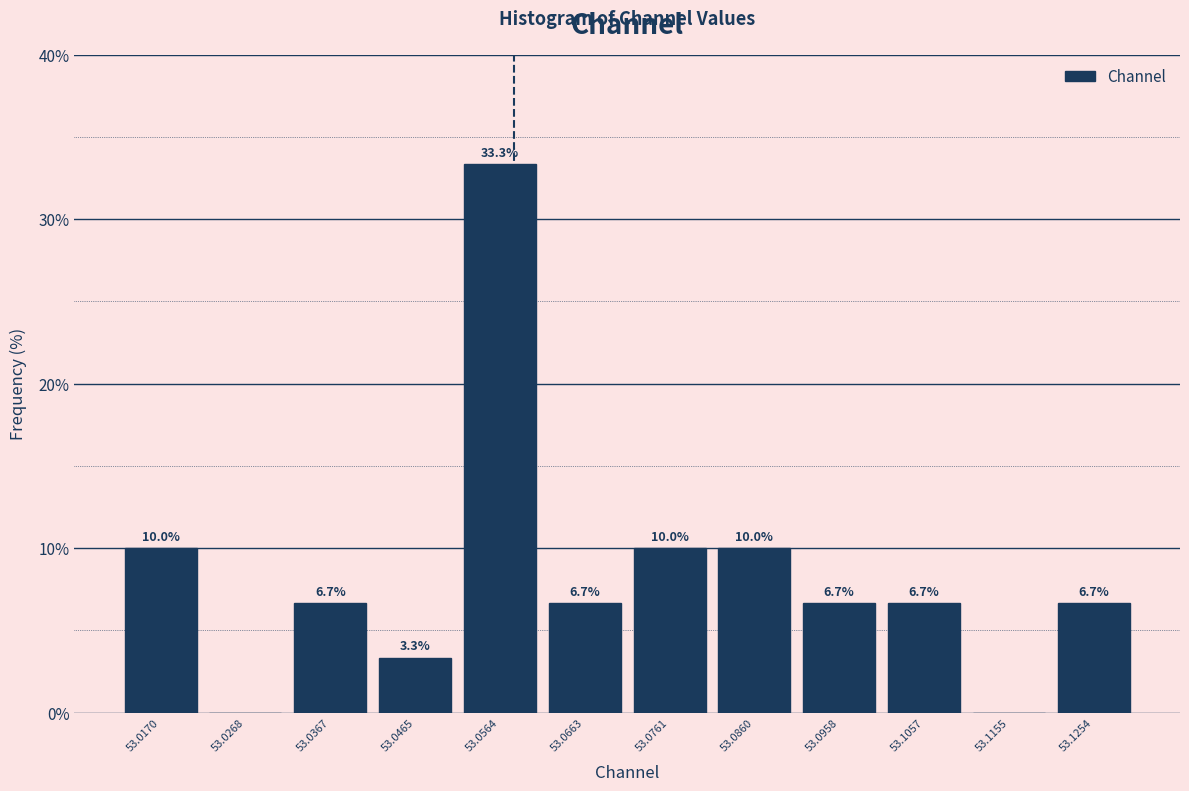

Which range on the x-axis has the tallest bar?

53.051 to 53.061